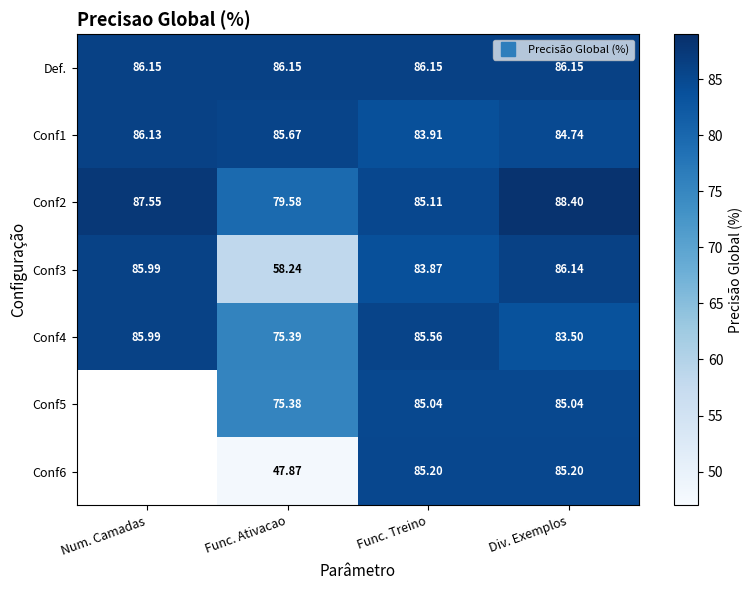

Which series has the largest range (max minus min)?

Conf6